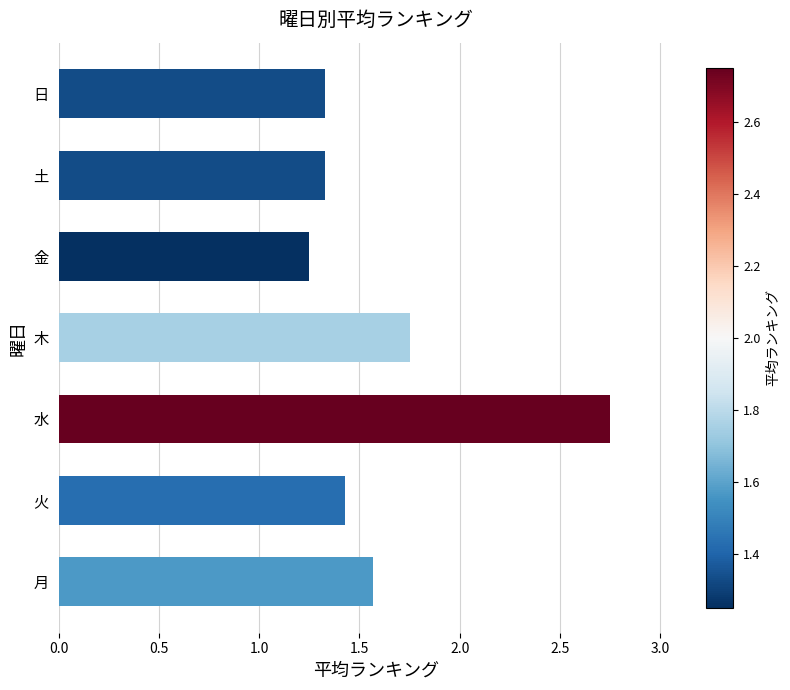

How many bars are there in total?

7